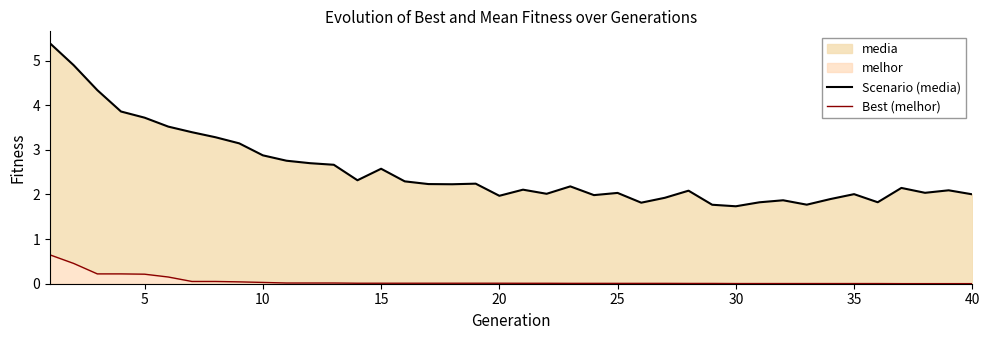

Does the chart display data point markers on the line(s)?

No